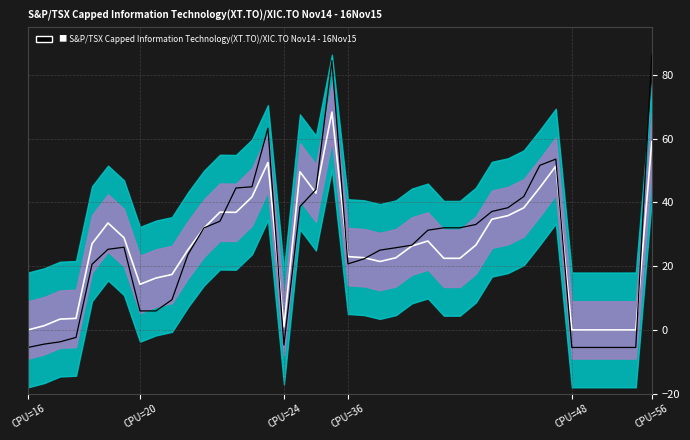

What is the smallest value displayed?

-5.5